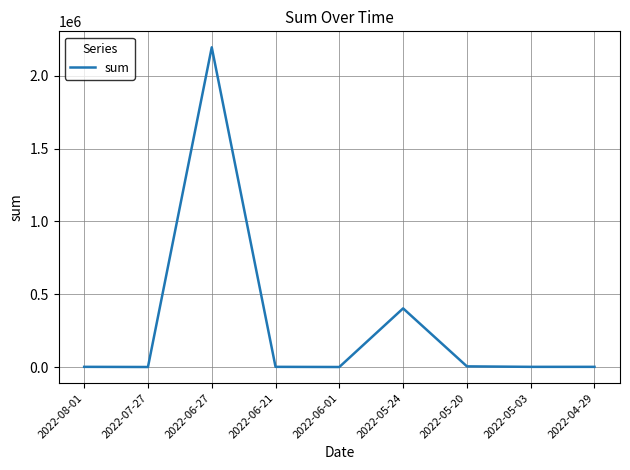

What is the sum of the values at 2022-05-03 and 2022-08-01?

2292.7